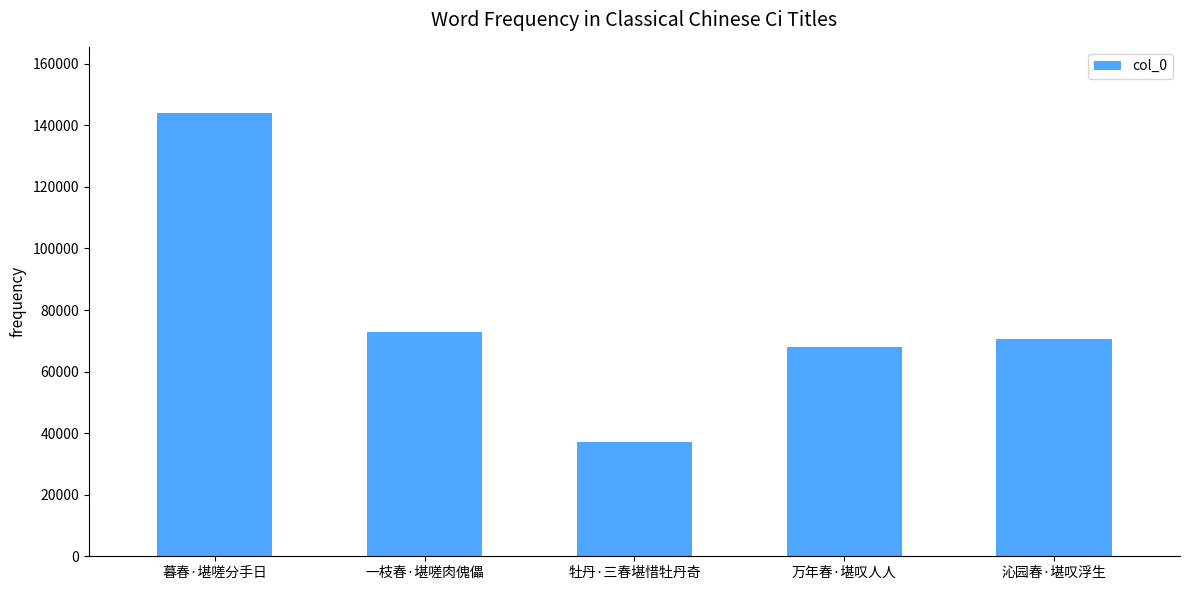

The chart shows a value of 96153 at 沁园春·堪叹浮生. True or false?

False